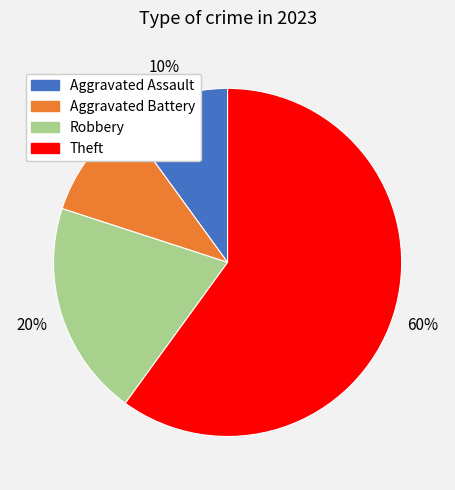

Is there a majority slice in this chart?

Yes